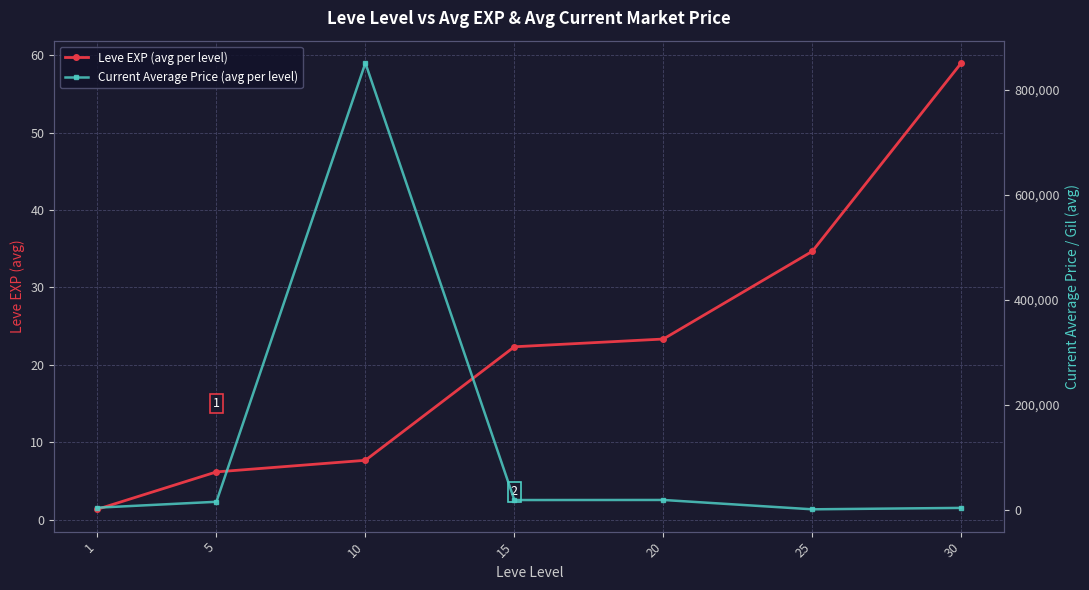

What is the difference between the maximum and second lowest values in the Leve EXP (avg per level) series?

52.8